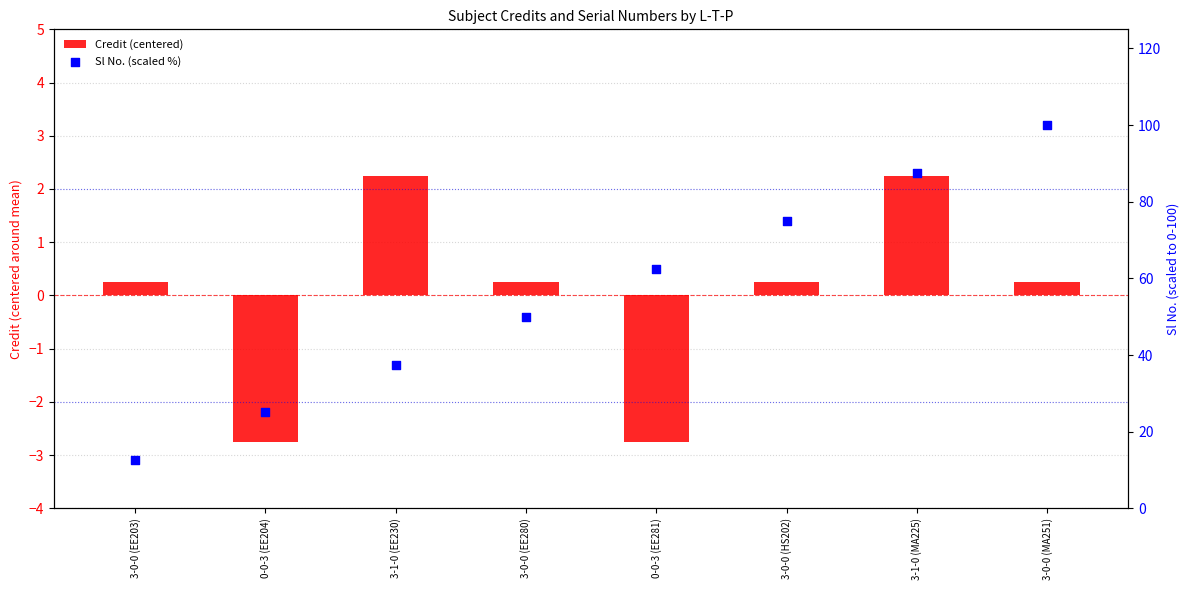

Which series has the widest spread of Y values?

Sl No. (scaled %)